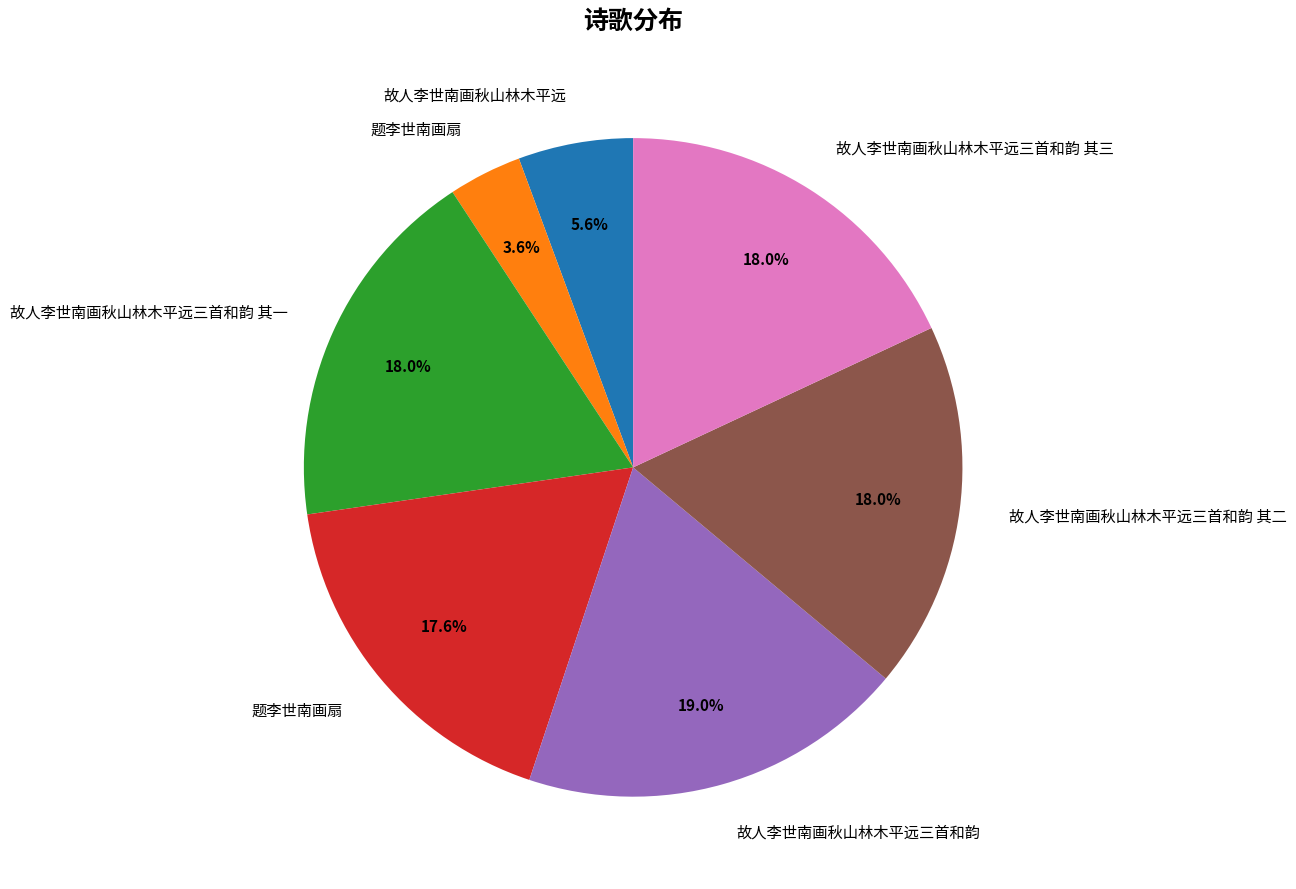

Is there any slice that represents more than half of the pie?

No